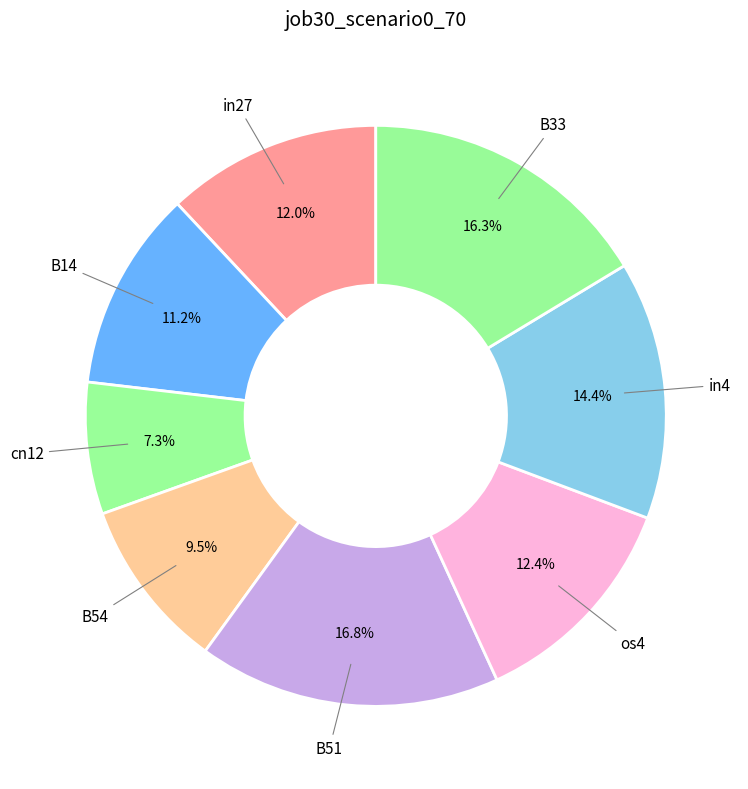

Which slice is the smallest?

cn12